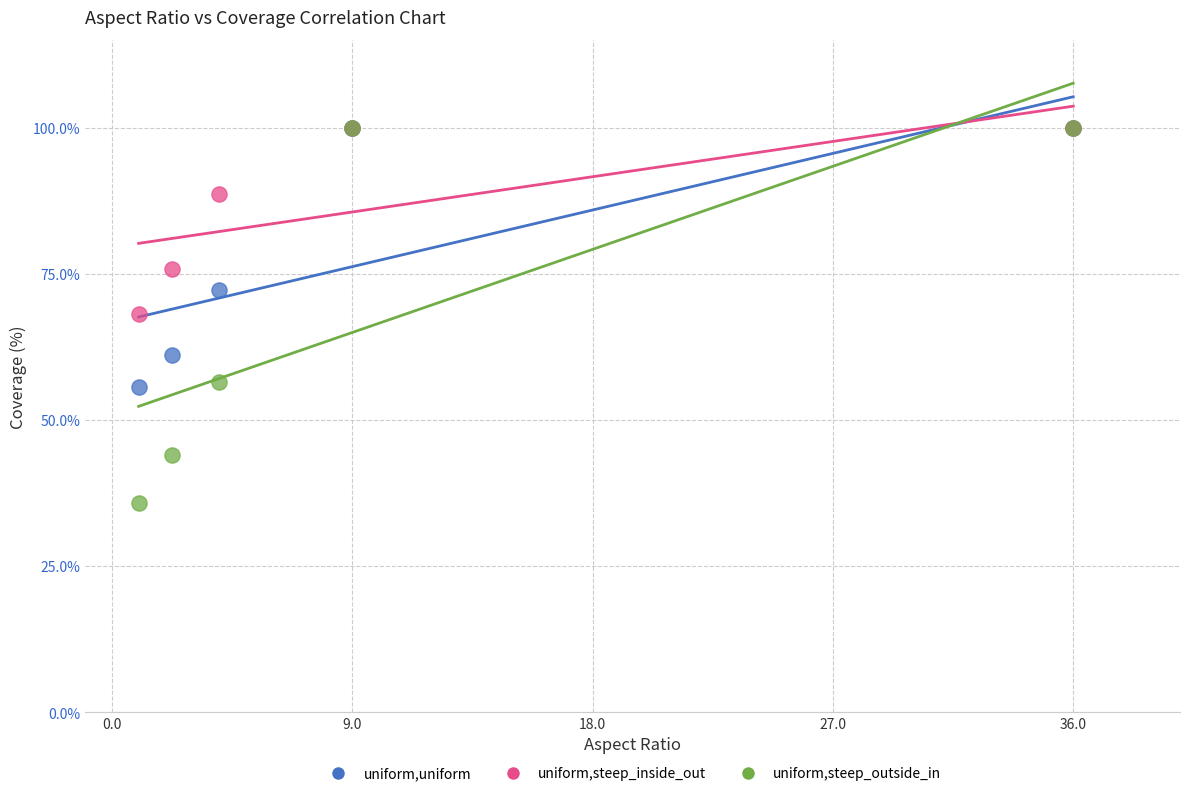

Which series has the largest Y range (max minus min)?

uniform,steep_outside_in